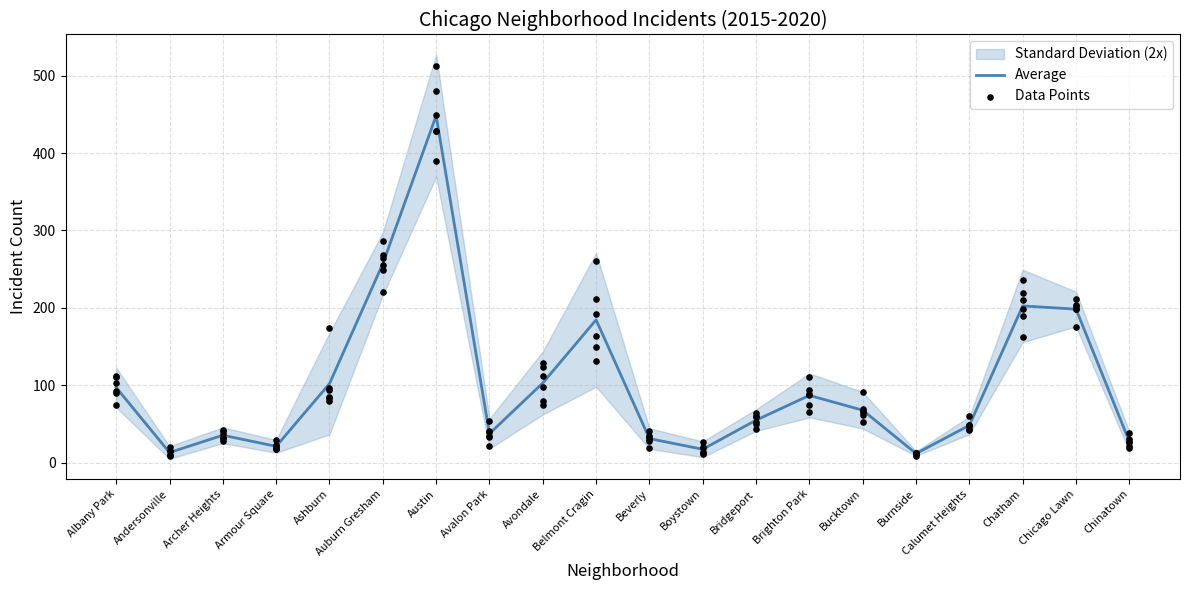

At how many categories does at least one series exceed 322?

1